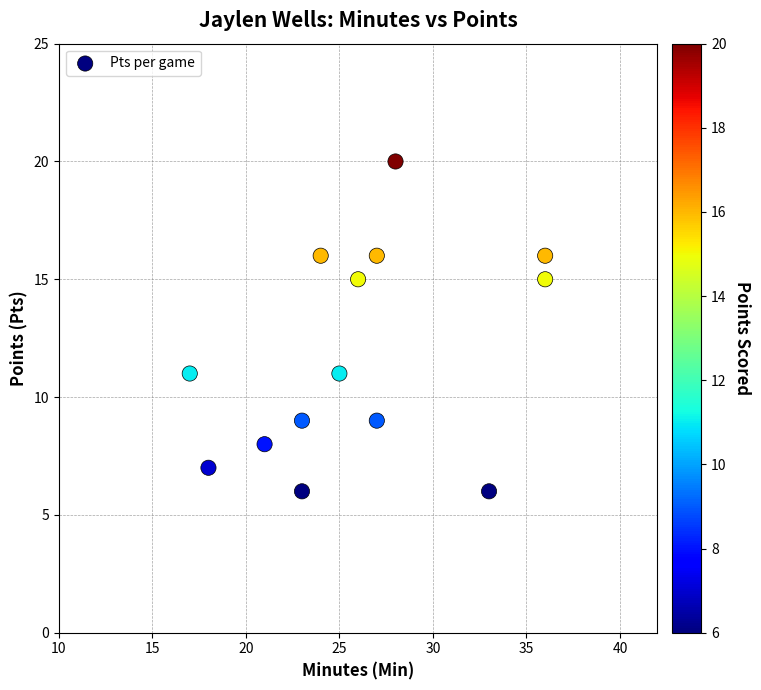

What is the range of X values (max minus min)?

19